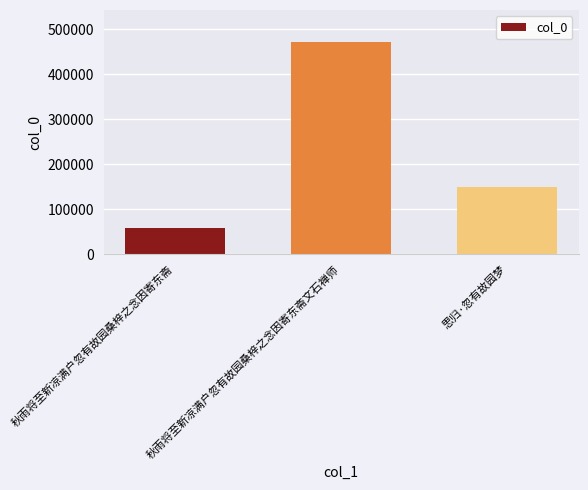

What is the difference between the values at 思归·忽有故园梦 and 秋雨将至新凉满户忽有故园桑梓之念因寄东斋?

92338